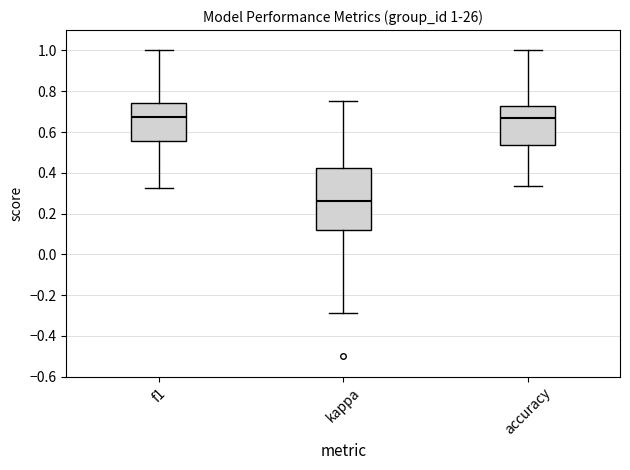

Comparing the boxes themselves (not the whiskers), which one is the tallest?

kappa